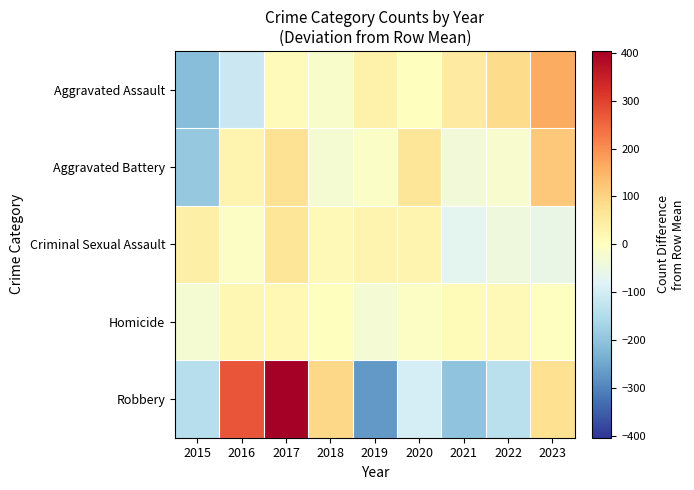

What is the spread (max minus min) of values at 2021?

250.4